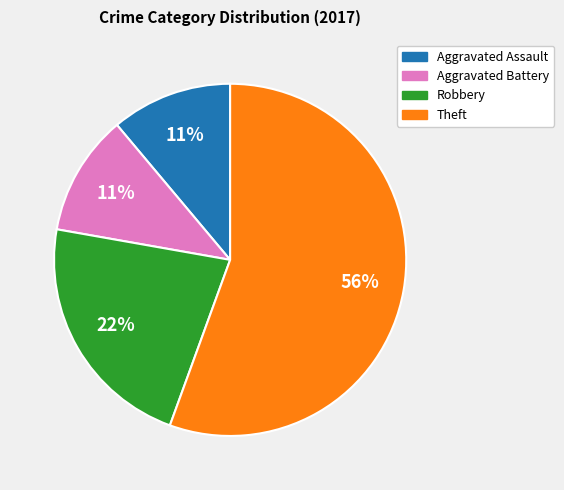

How many segments does this pie chart have?

4